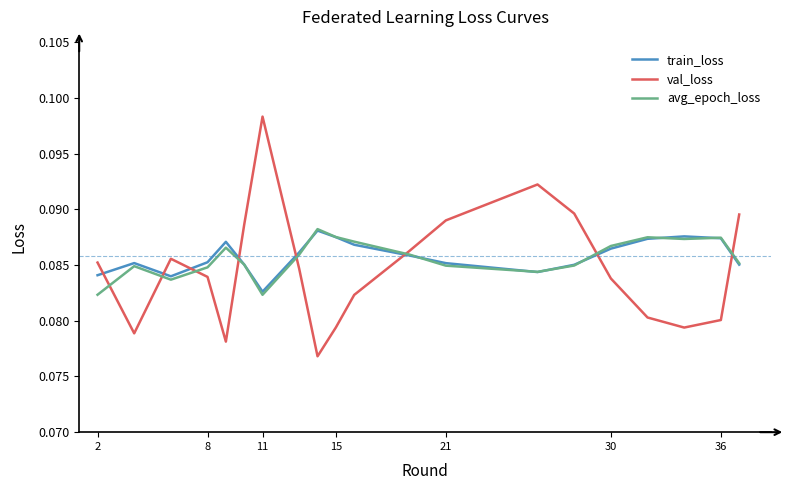

After their last crossing, which series has the higher values: train_loss or val_loss?

val_loss